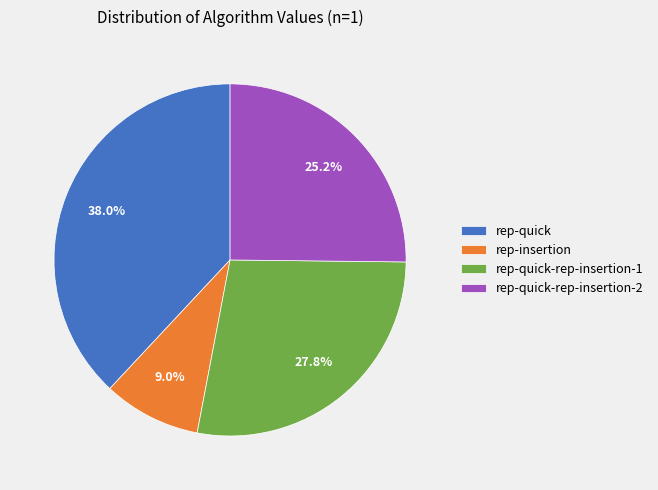

Rank the categories by value from highest to lowest.

rep-quick, rep-quick-rep-insertion-1, rep-quick-rep-insertion-2, rep-insertion